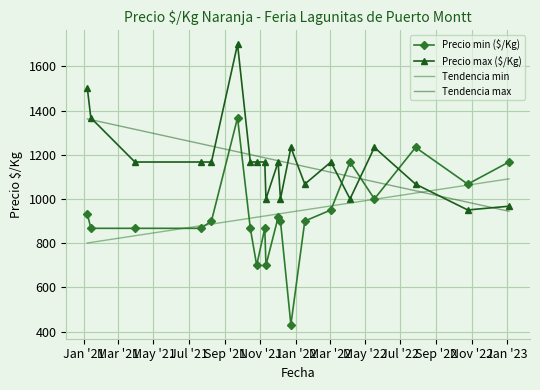

True or false: Tendencia max and Precio min ($/Kg) cross at least once.

True